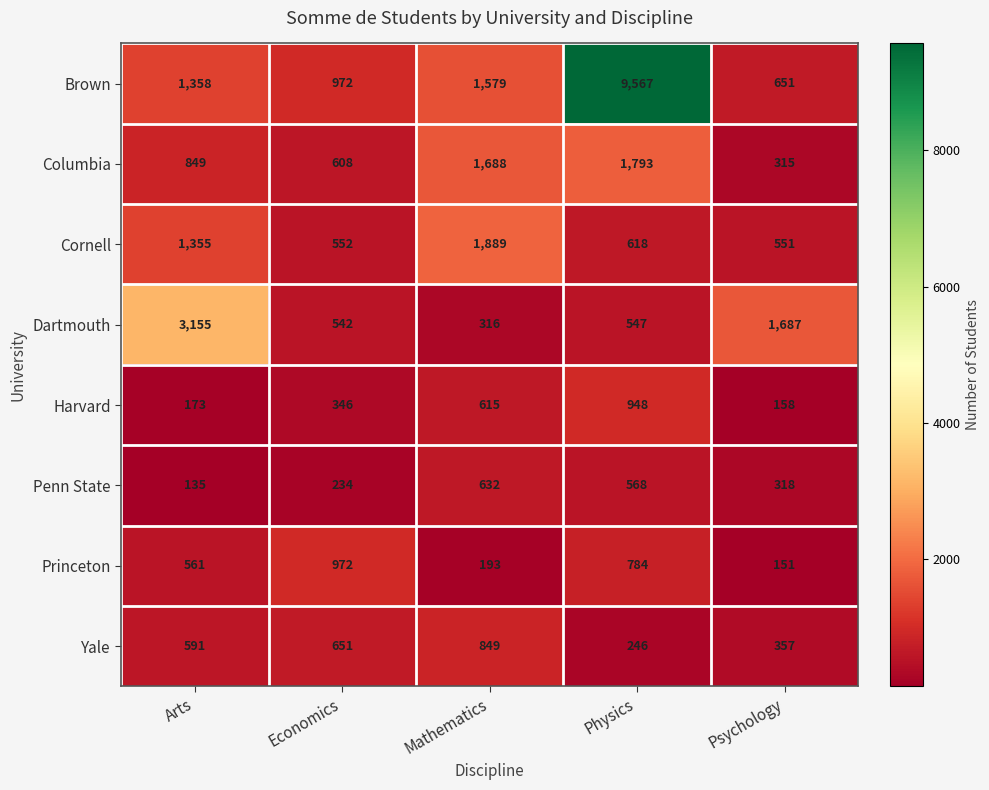

The value of Cornell at Psychology is 551. True or false?

True